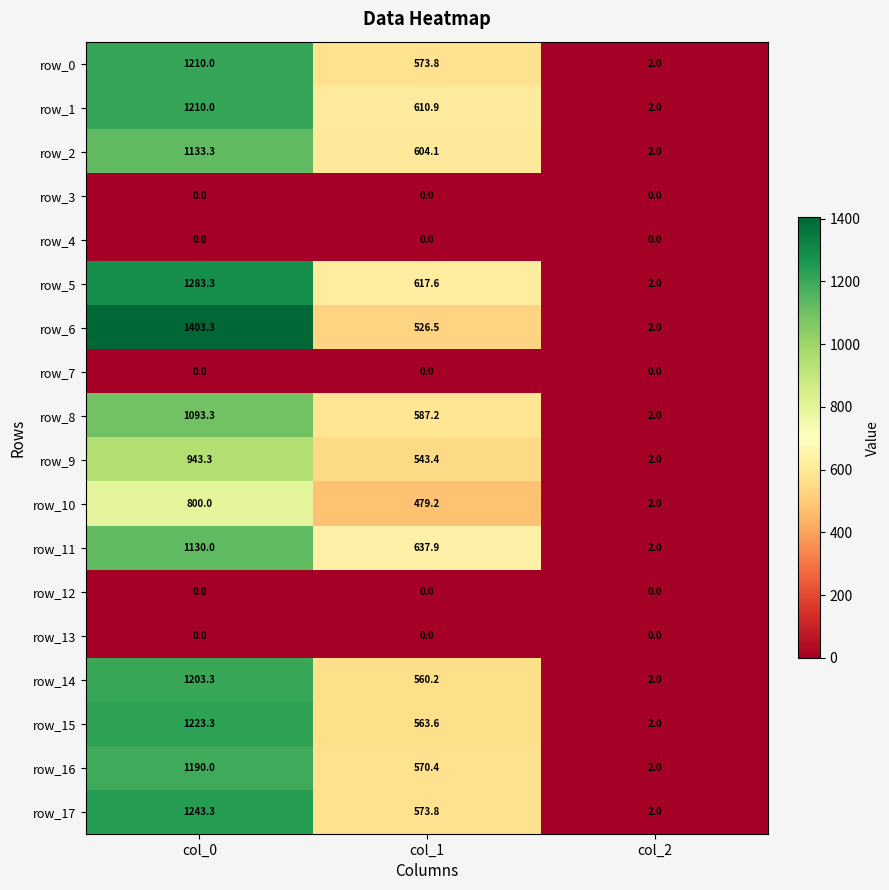

What is the average value of the row_5 series?

634.3